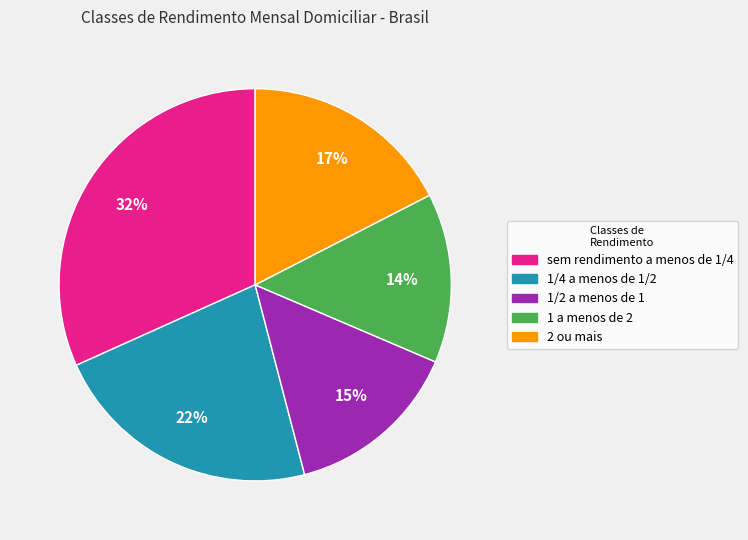

Is the sum of sem rendimento a menos de 1/4 and 1 a menos de 2 greater than half?

No